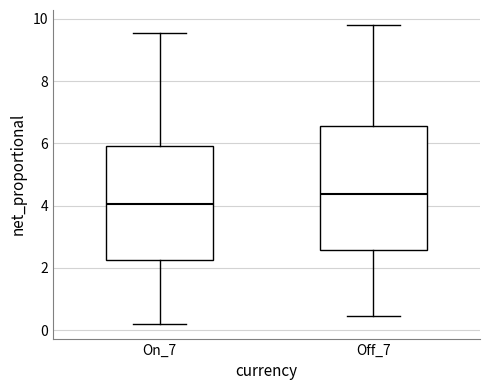

Reading left to right, transcribe this box plot: for each box, give where its median line is, the range the box spans, and where its two whiskers end, as read against the y-axis. The values are not printed on the chart, so give them approximately, as read against the axis.

On_7: median 4.0, box 2.2 to 6.0, whiskers 0.2 to 9.6
Off_7: median 4.4, box 2.6 to 6.6, whiskers 0.4 to 9.8